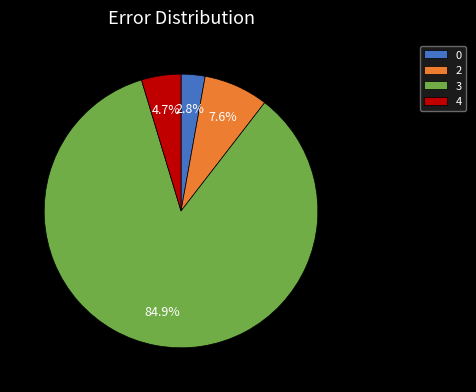

What is the ratio of the value at 0 to the value at 4?

0.6